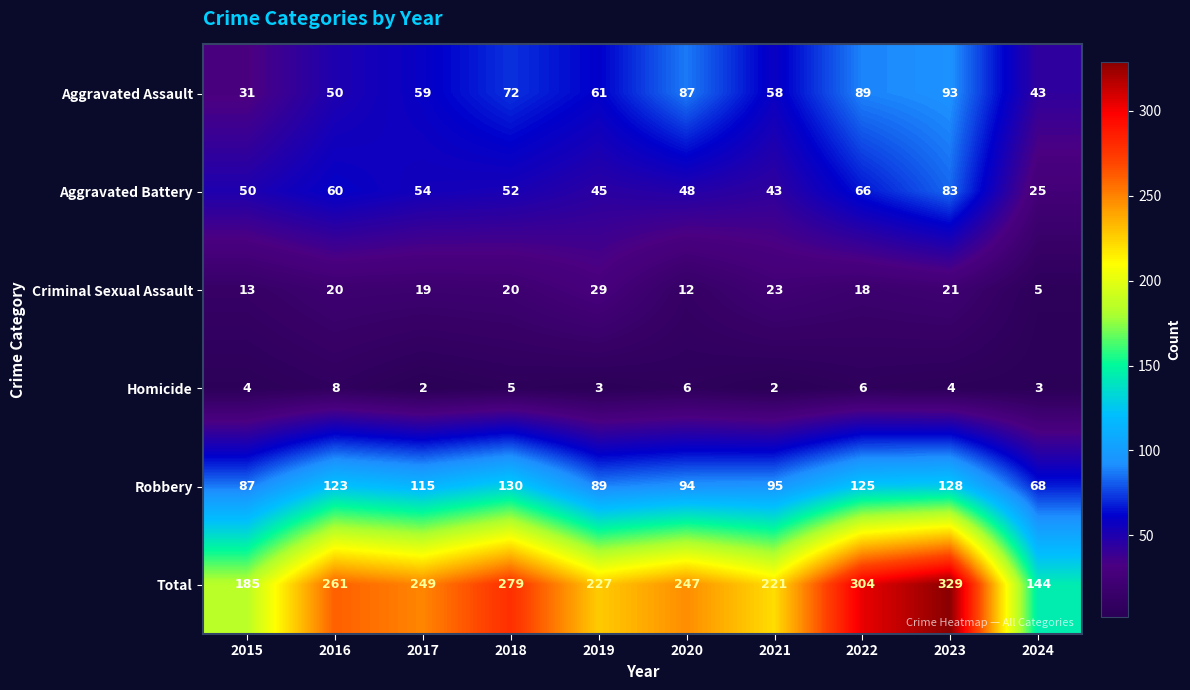

What is the spread (max minus min) of values at 2019?

224